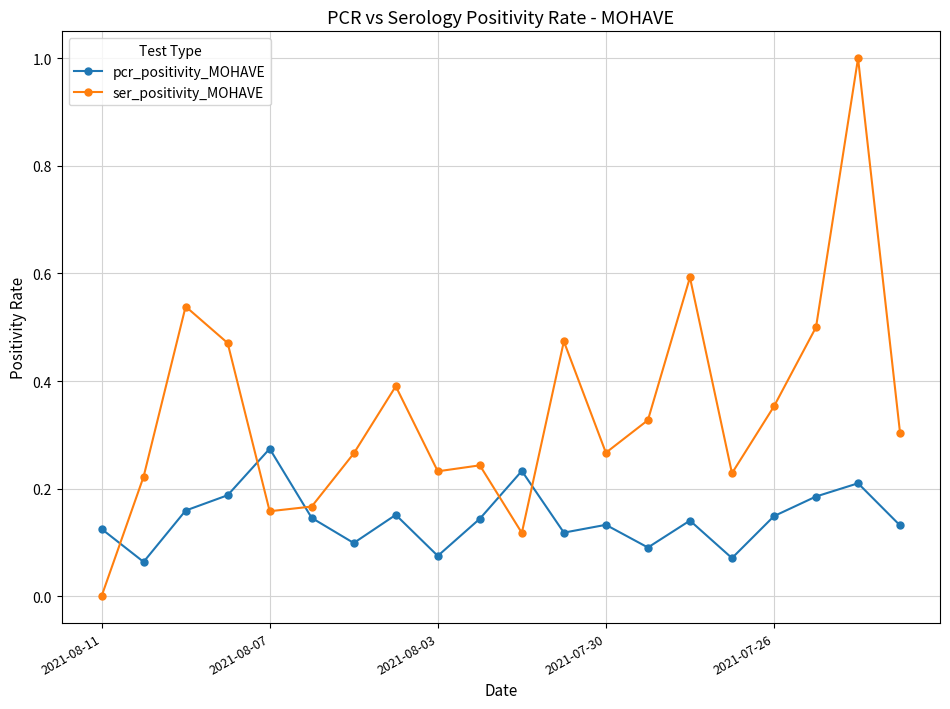

How many lines are shown in the chart?

2